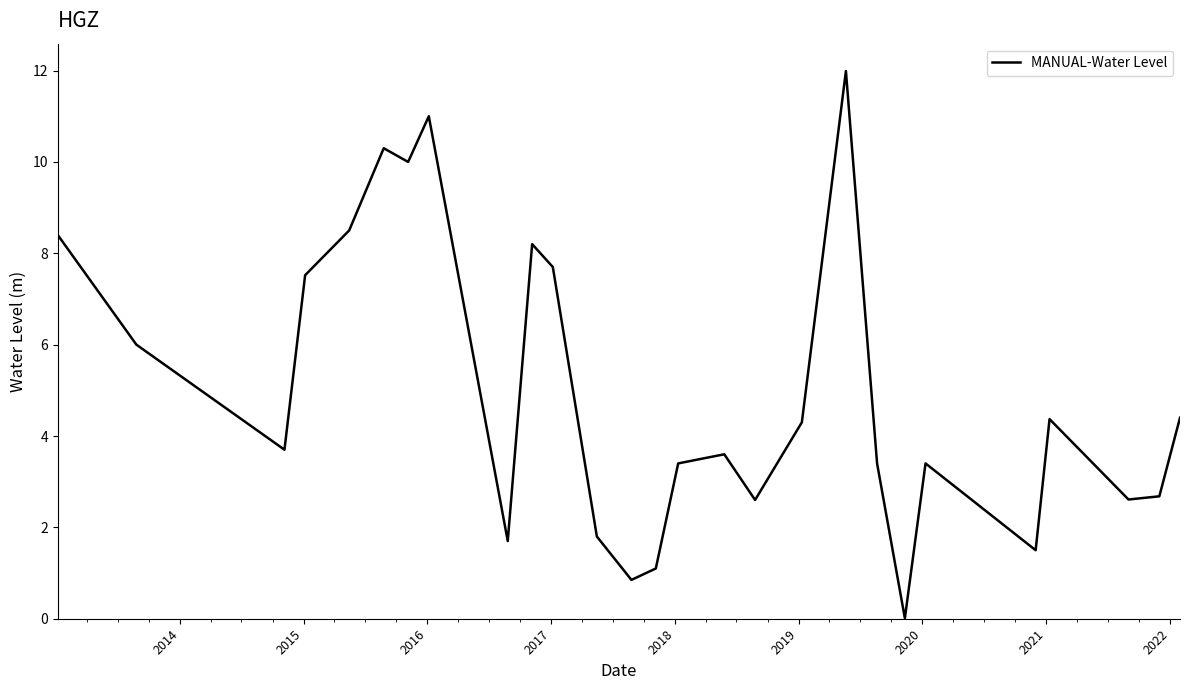

What is the difference between the maximum and minimum values?

12.0